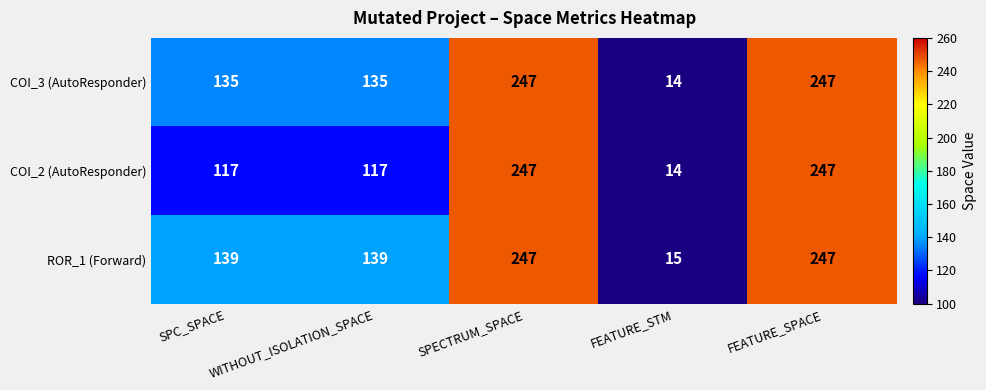

At SPC_SPACE, list the series in order from largest to smallest.

ROR_1 (Forward), COI_3 (AutoResponder), COI_2 (AutoResponder)